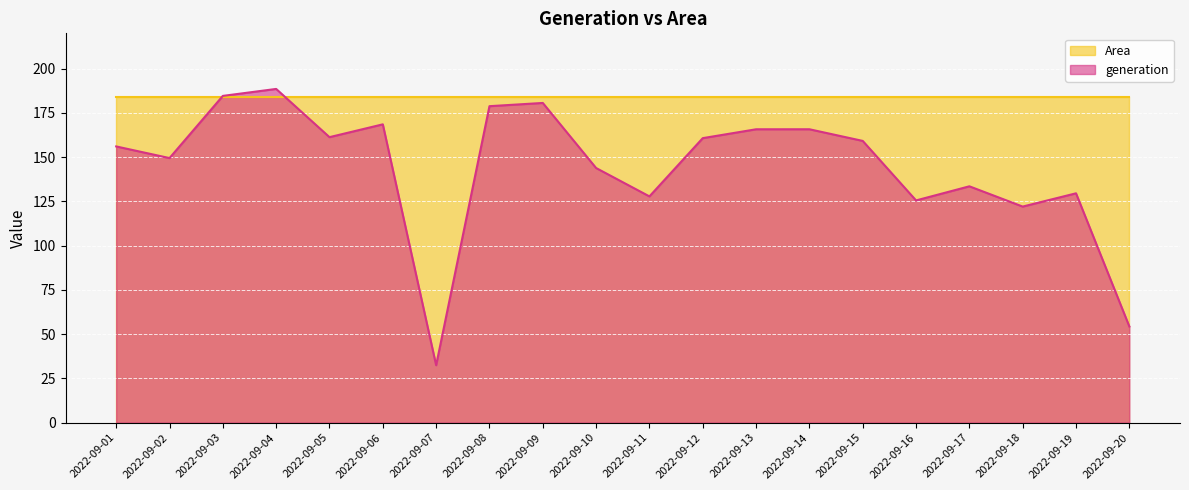

What is the change in value from 2022-09-01 to 2022-09-07?

-123.6